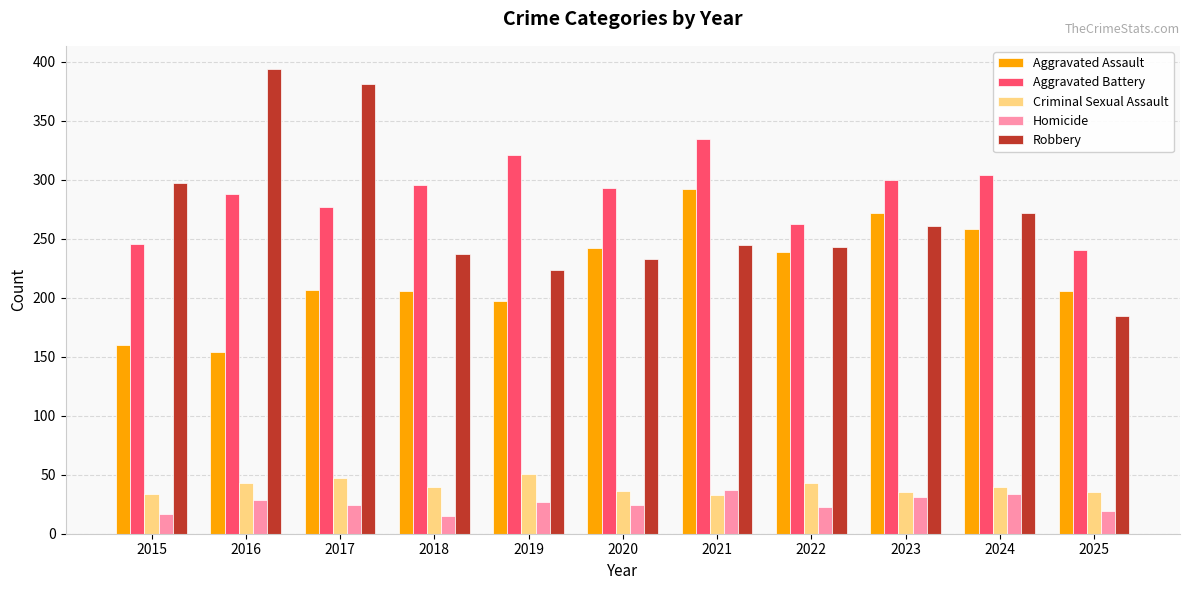

What is the difference between the maximum and minimum values in the Aggravated Battery series?

94